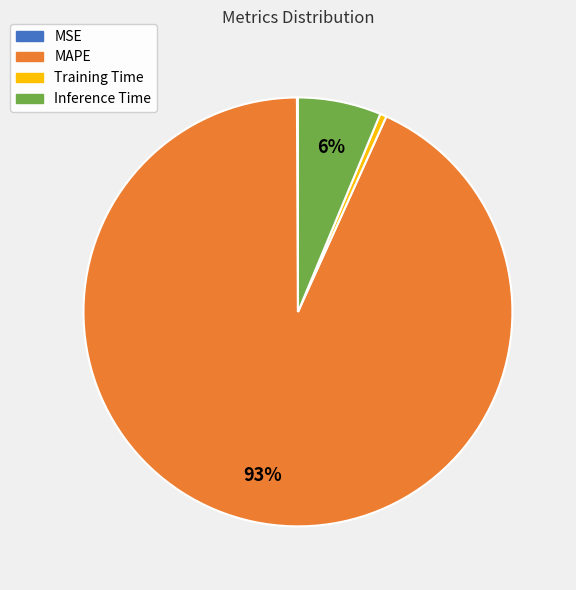

The MAPE slice represents 86% of the pie. True or false?

False